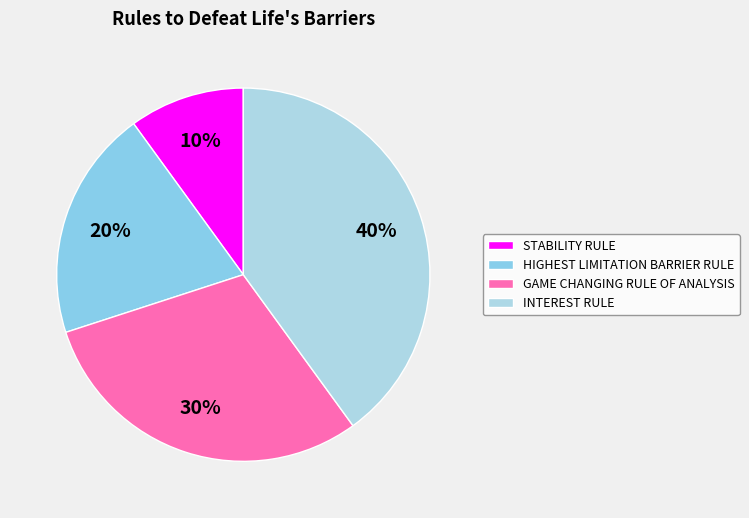

Count the number of slices in the pie.

4